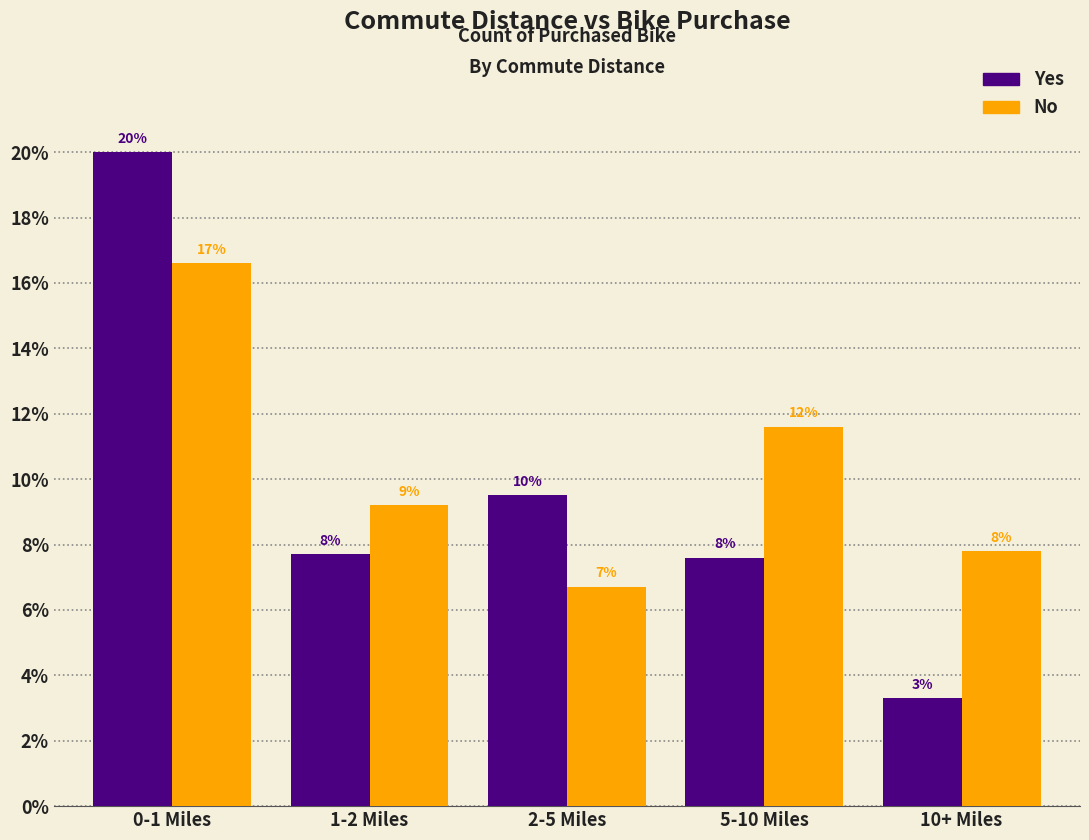

Does the chart contain any negative values?

No